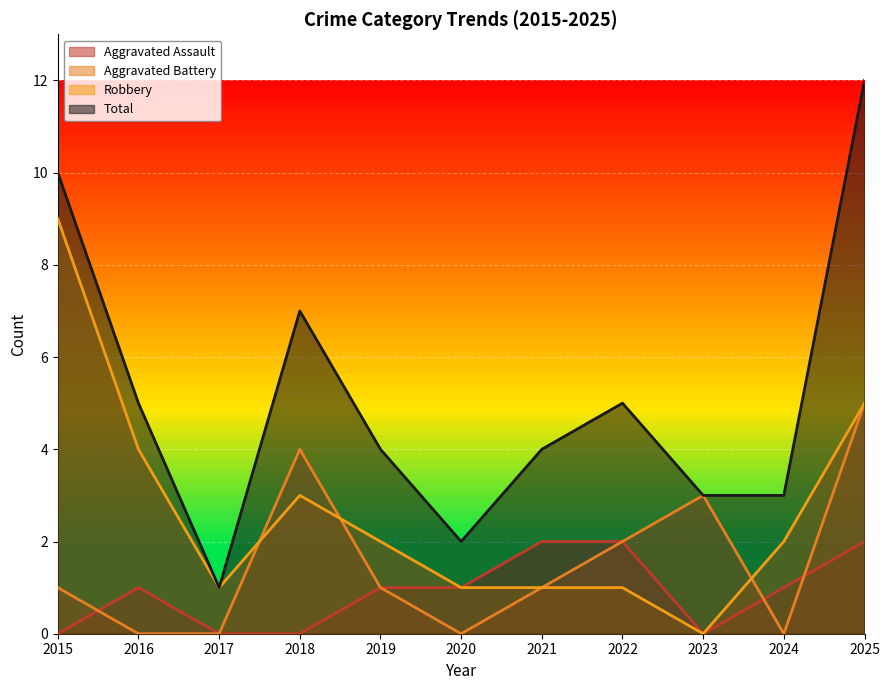

True or false: Robbery and Total intersect in this chart.

False